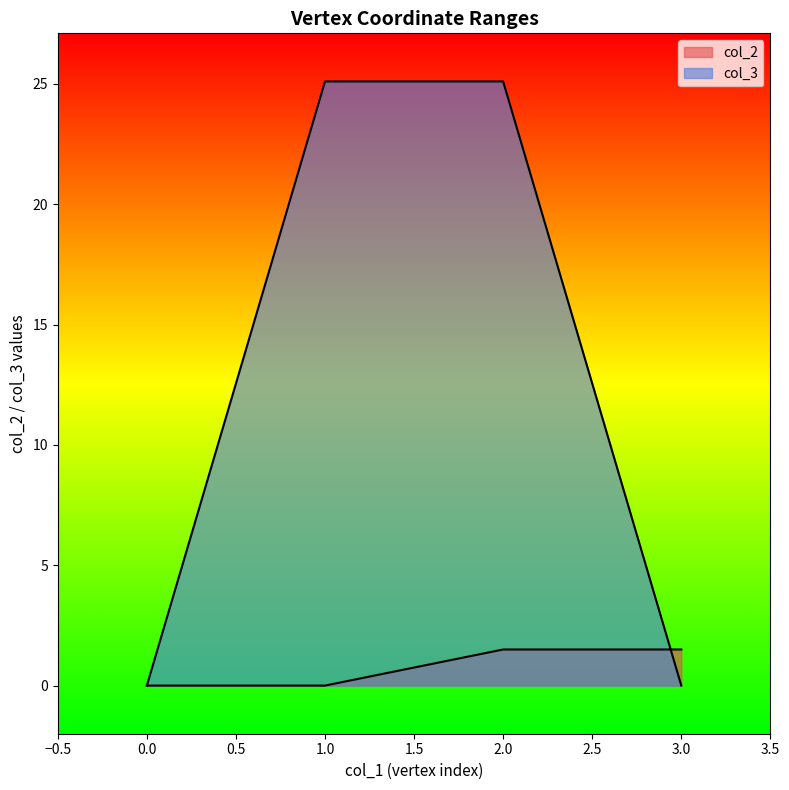

How many interior local peaks does the col_3 series have?

2